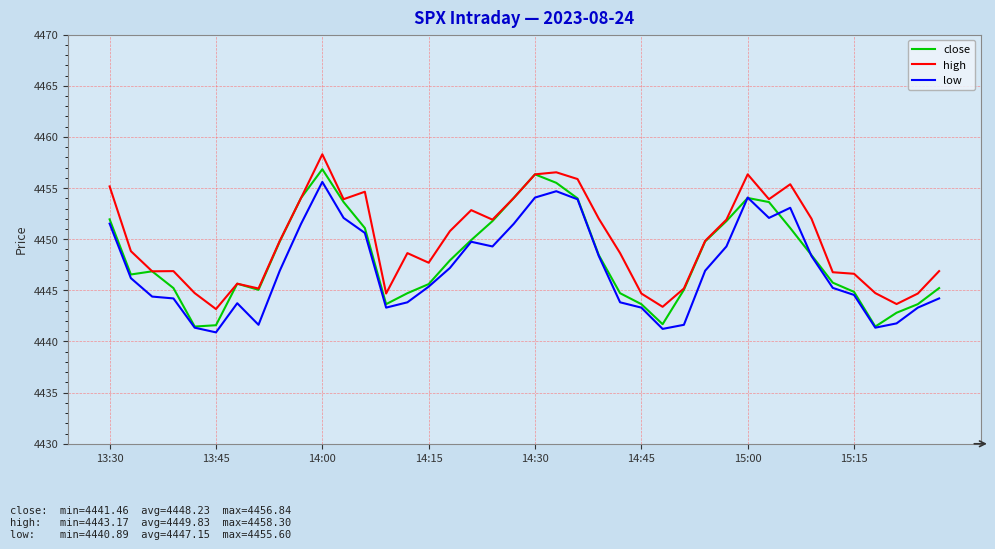

What is the greatest value displayed?

4458.3